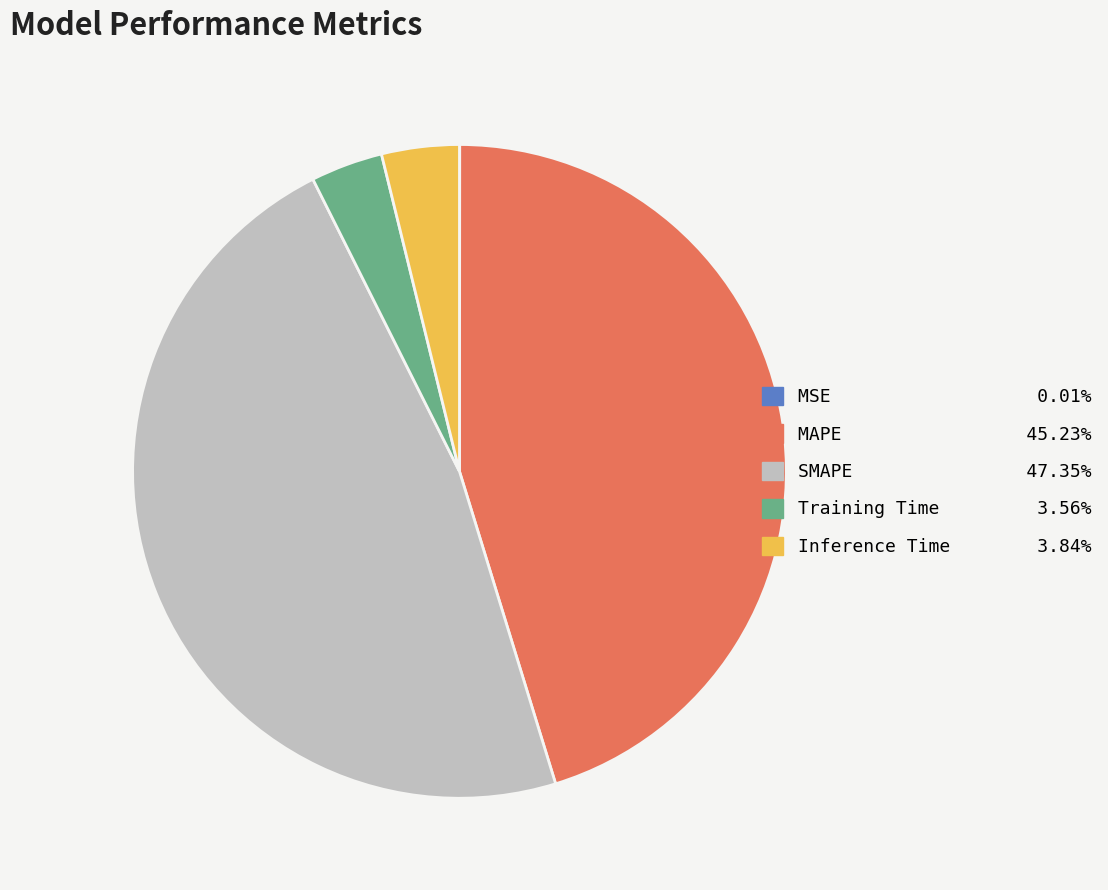

Which slice is the largest?

SMAPE